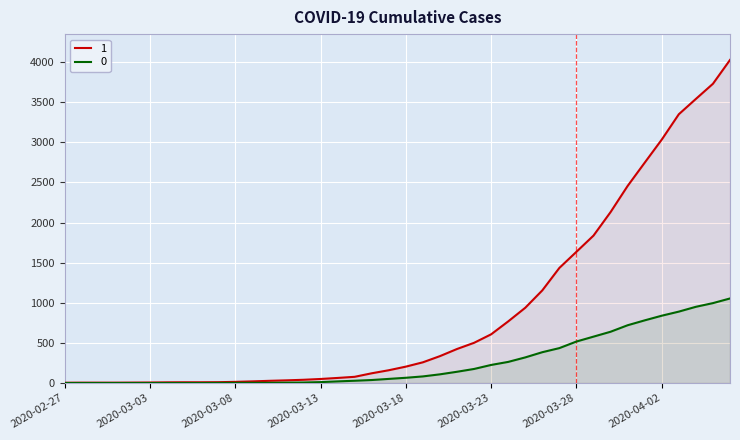

Is it true that 0 equals -610 at 2020-02-27?

False